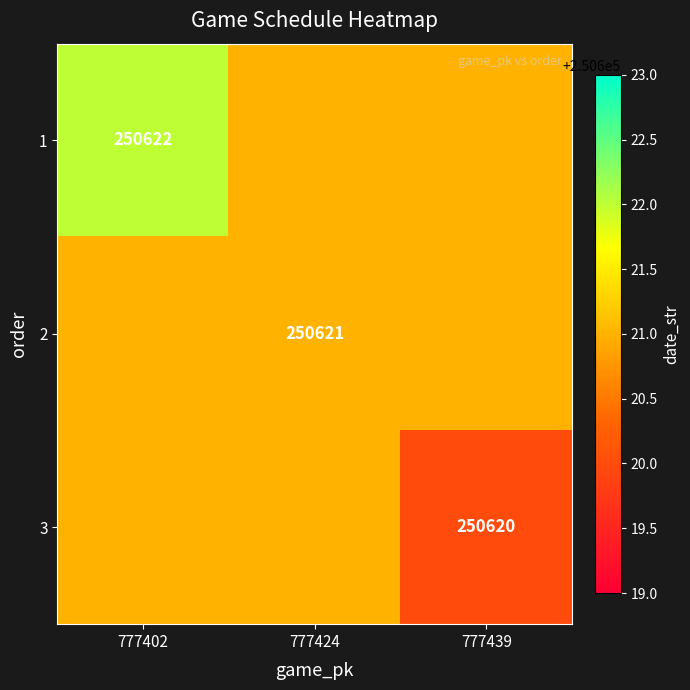

Is the value of 3 at 777439 greater than the value of 1 at 777402?

No